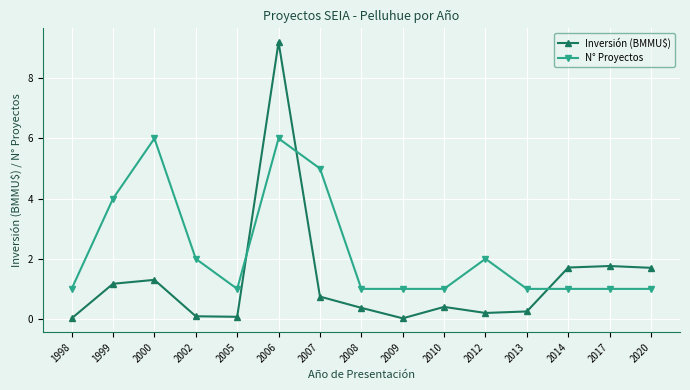

Between 2010 and 2020, which series saw the biggest shift?

Inversión (BMMU$)